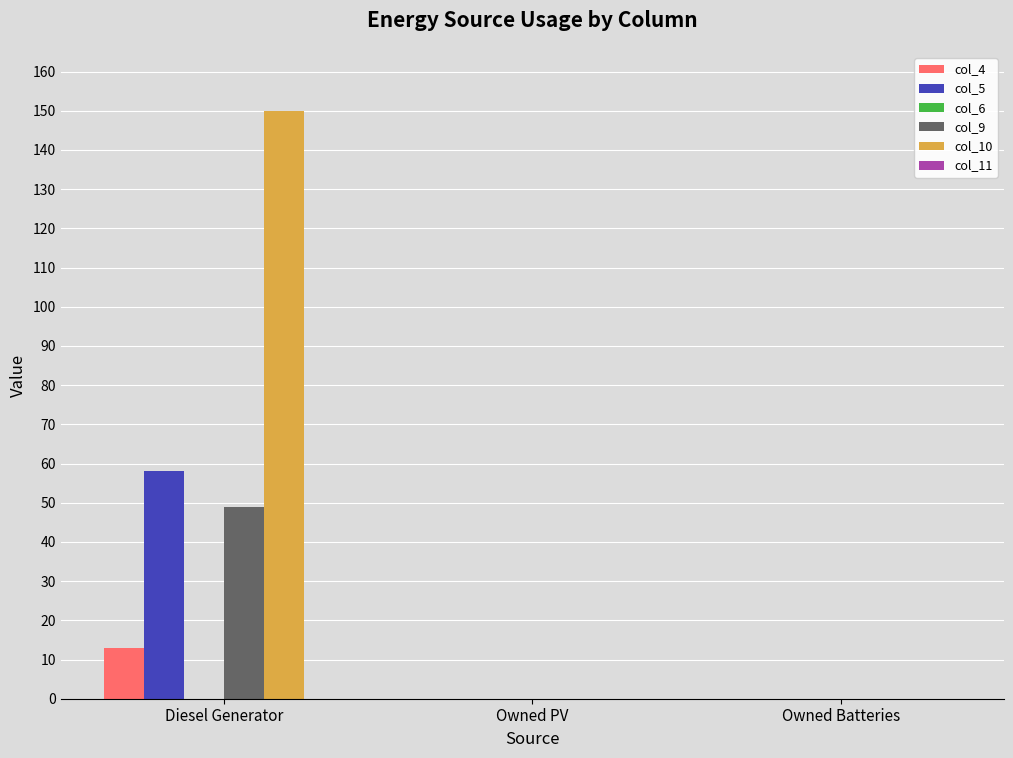

Is the value of col_5 at Diesel Generator greater than the value of col_10 at Owned Batteries?

Yes